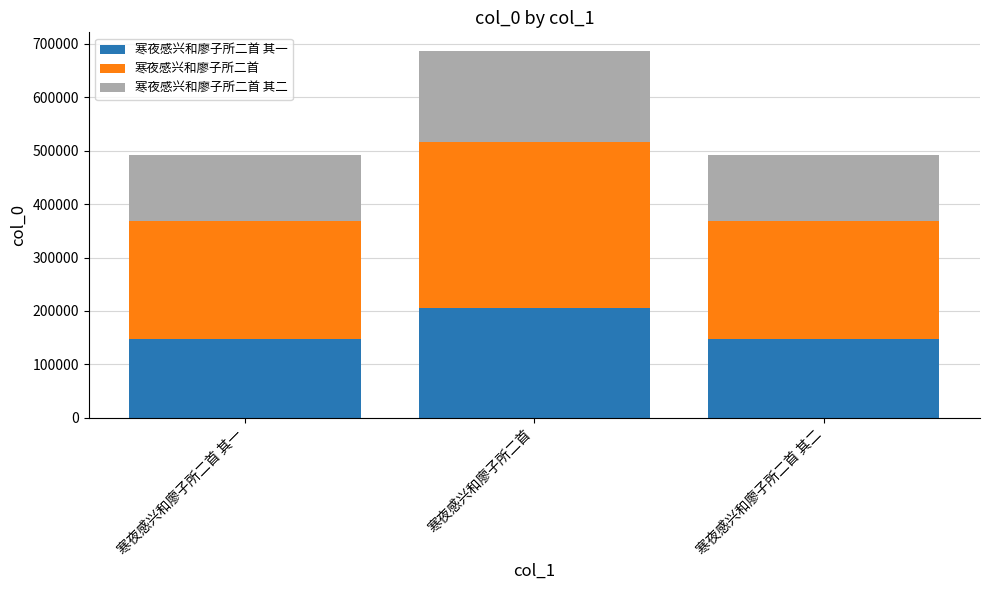

At which category is the sum across all series the highest?

寒夜感兴和廖子所二首